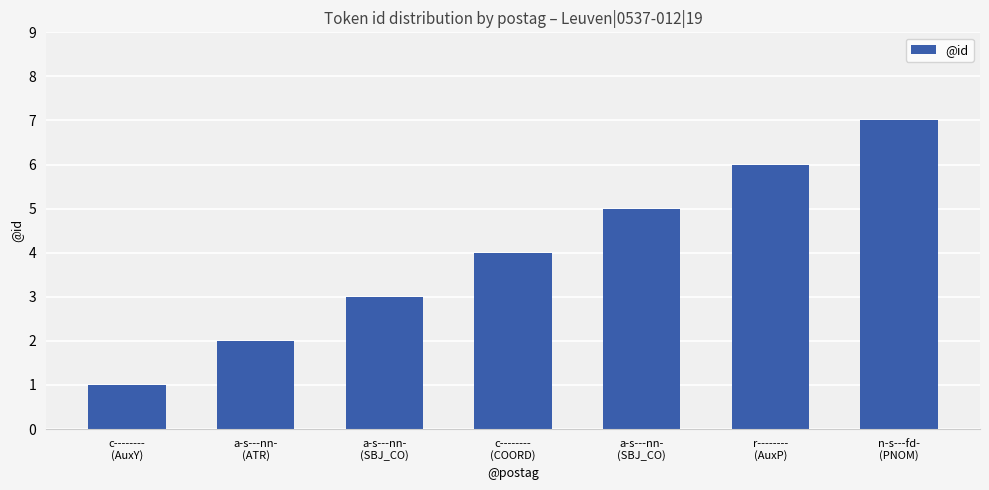

What is the difference between the maximum and minimum values?

6